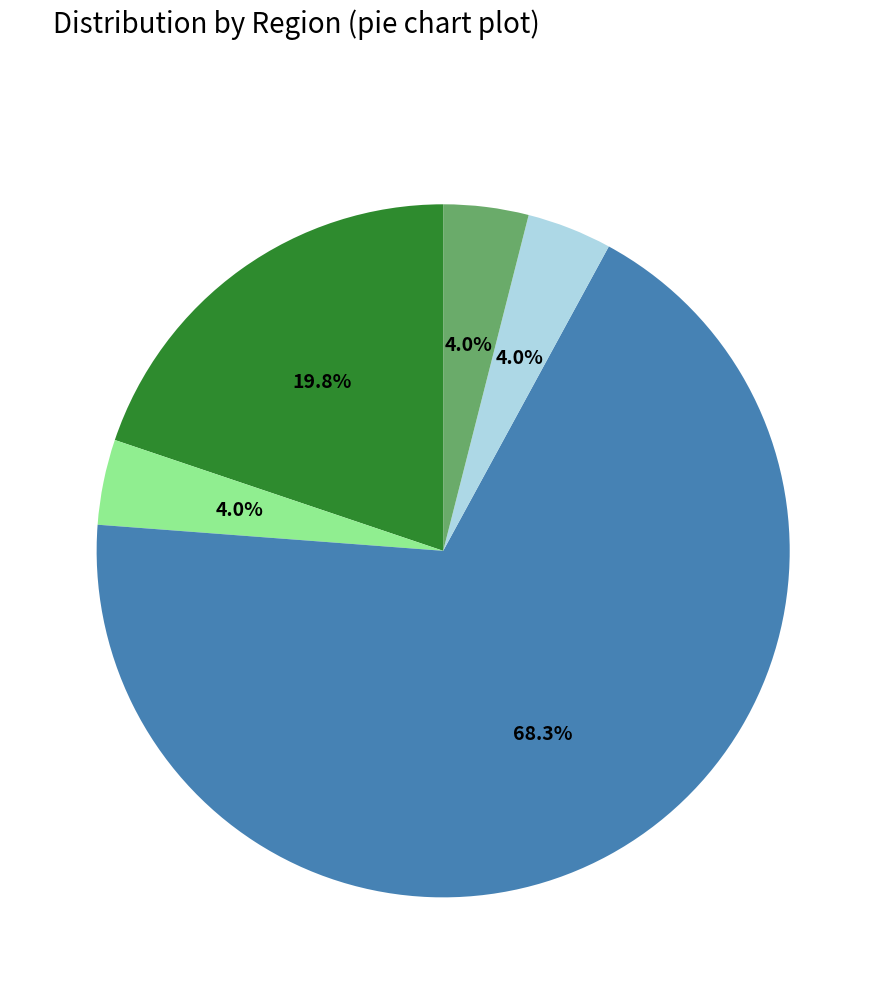

Is there any slice that represents more than half of the pie?

Yes